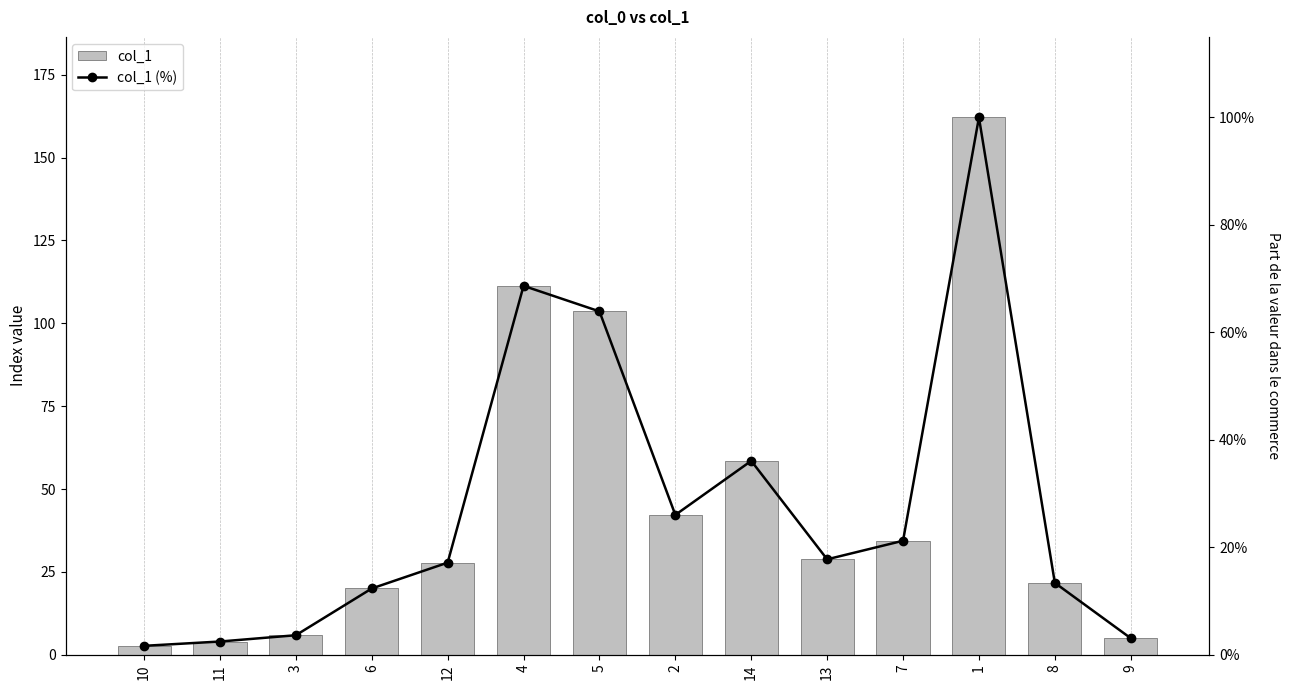

Reading left to right, transcribe all the data shown in this chart.

col_1: 2.7	4.0	5.9	20.0	27.8	111.3	103.6	42.2	58.5	28.8	34.4	162.1	21.7	5.0
col_1 (%): 0.0	0.0	0.0	0.1	0.2	0.7	0.6	0.3	0.4	0.2	0.2	1.0	0.1	0.0